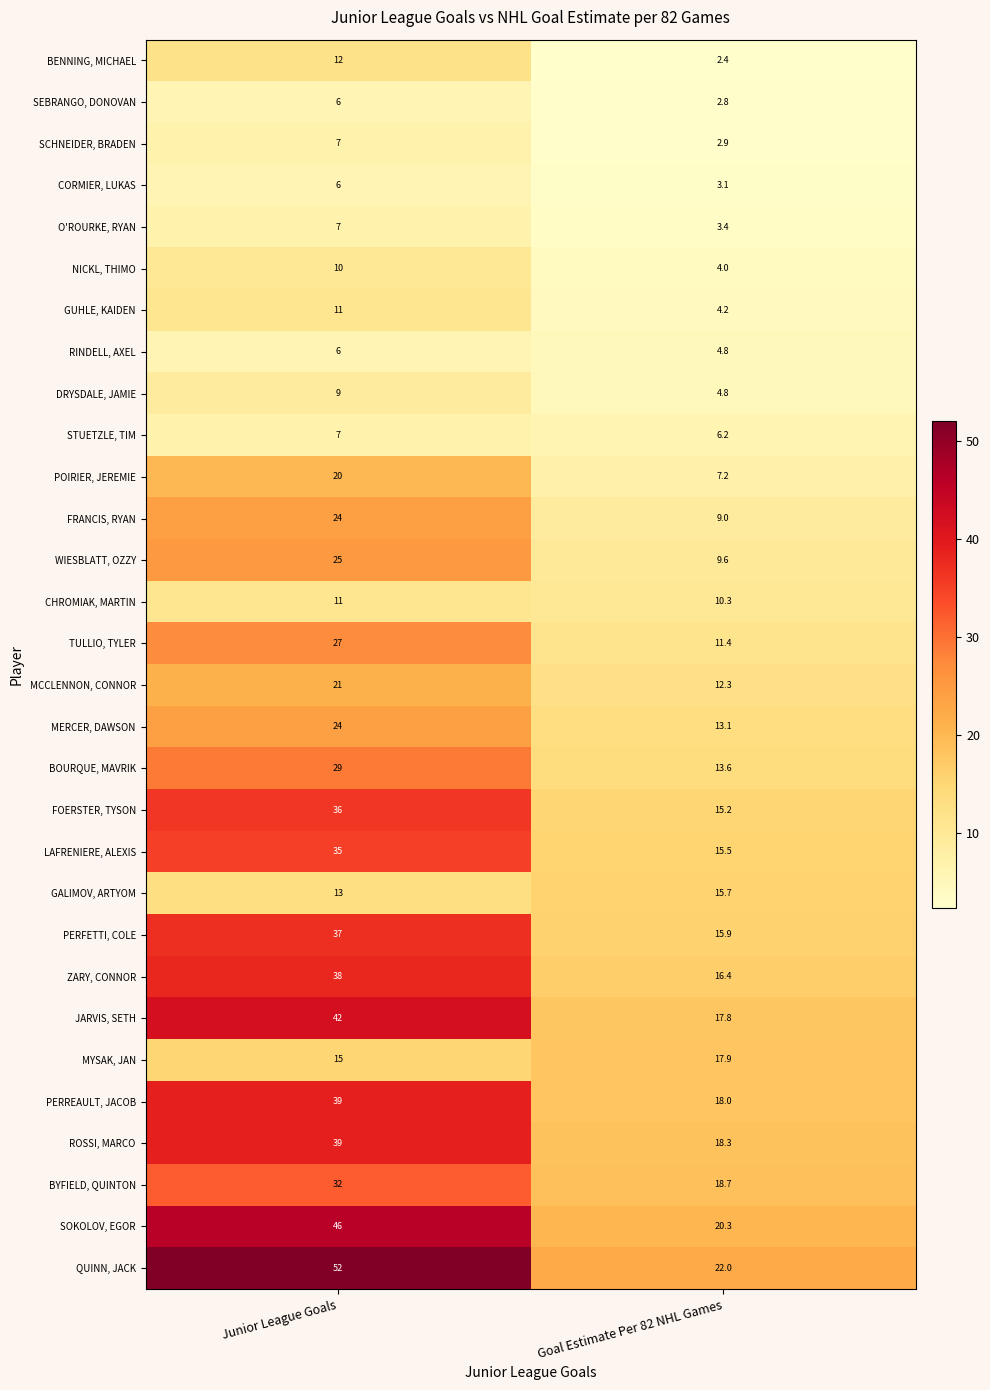

At which category is the sum across all series the highest?

Junior League Goals